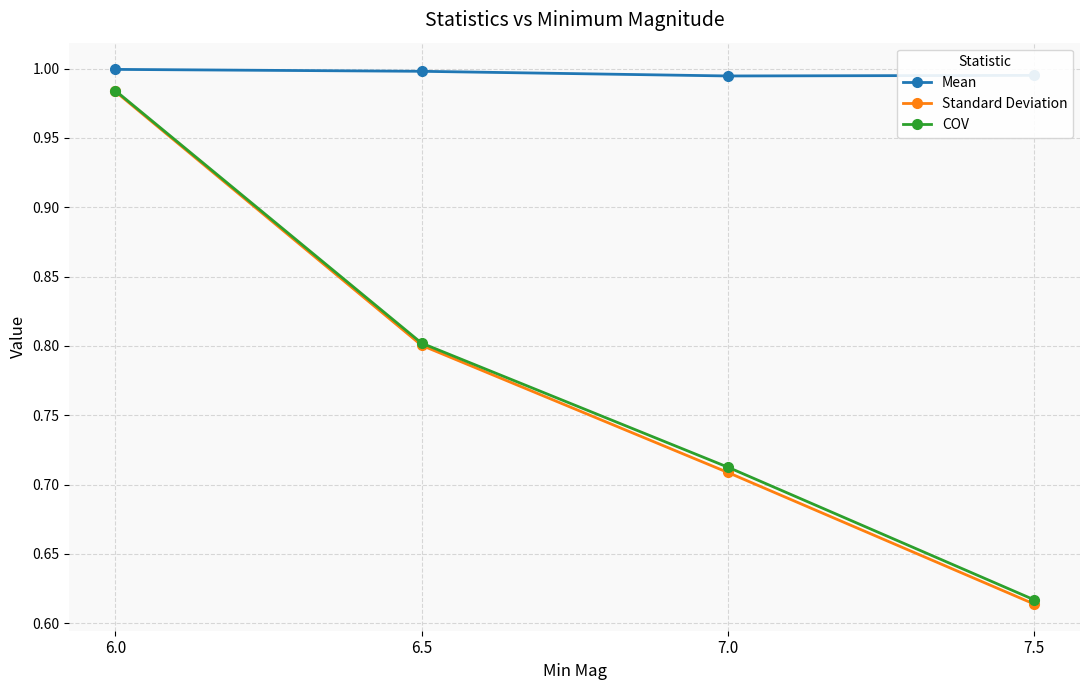

Count the number of categories in the chart.

4